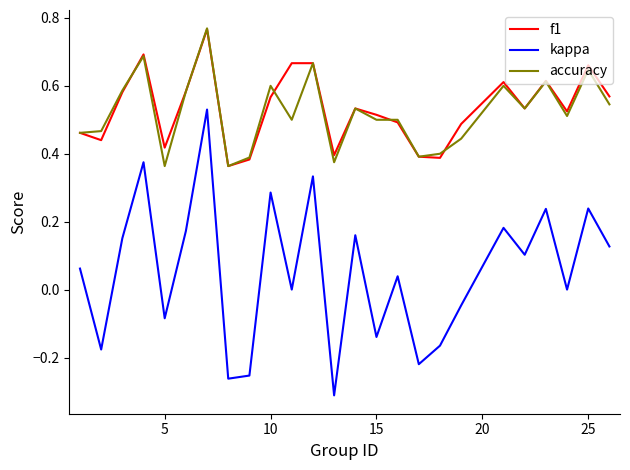

True or false: f1 and kappa intersect in this chart.

False